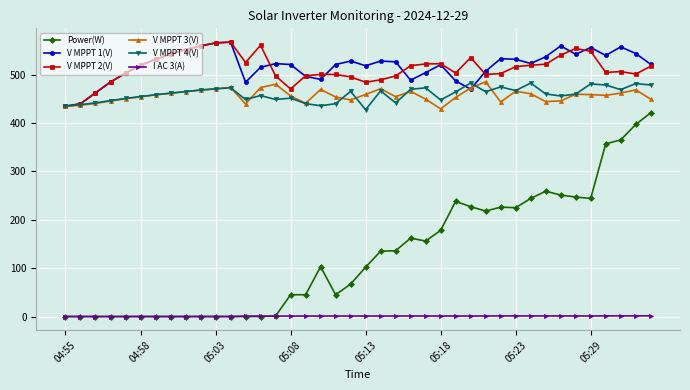

At how many categories does at least one series exceed 89?

40